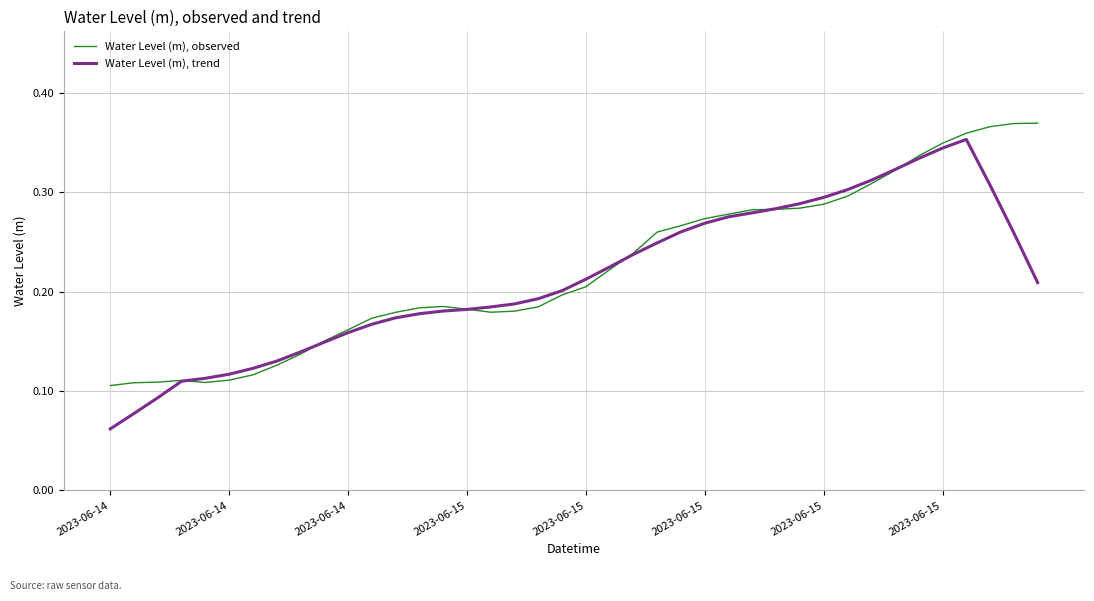

Rank the series by their maximum value, from lowest to highest.

Water Level (m), trend, Water Level (m), observed